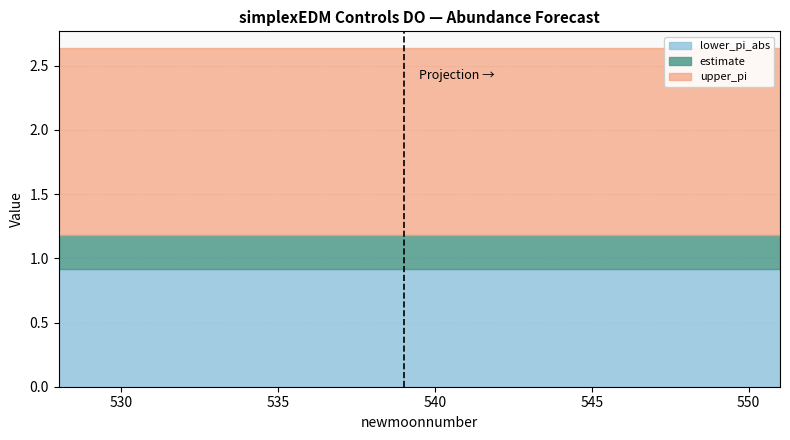

True or false: estimate and upper_pi intersect in this chart.

False